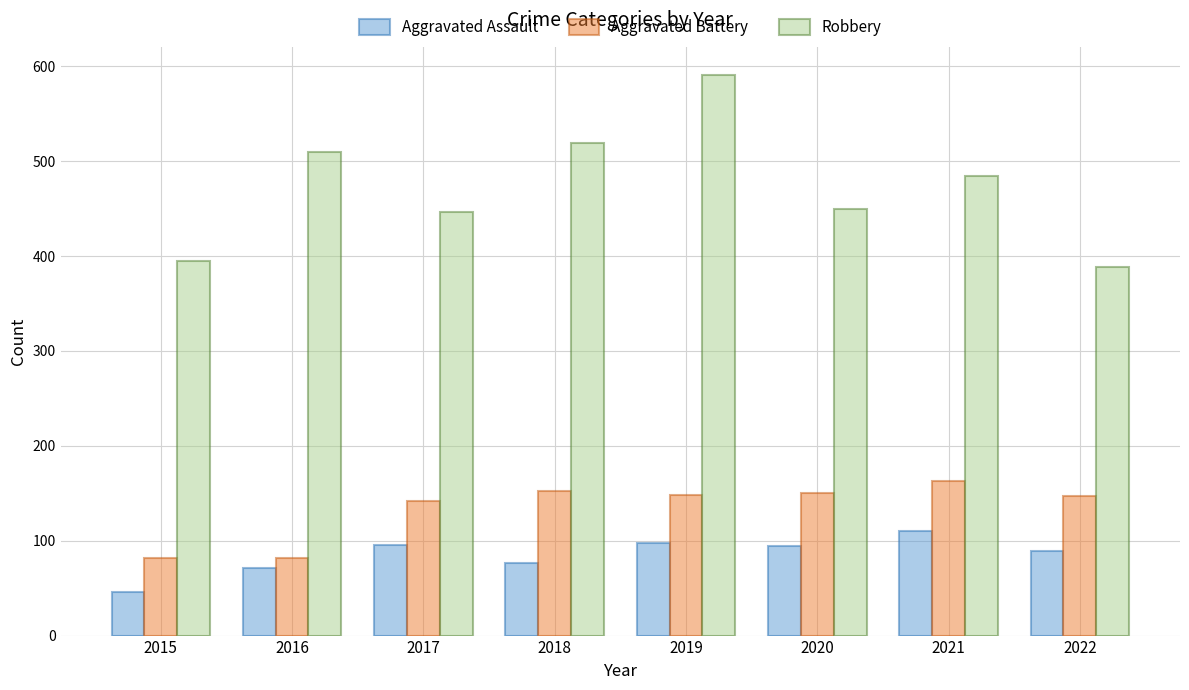

Is it true that Aggravated Assault equals 147 at 2020?

False